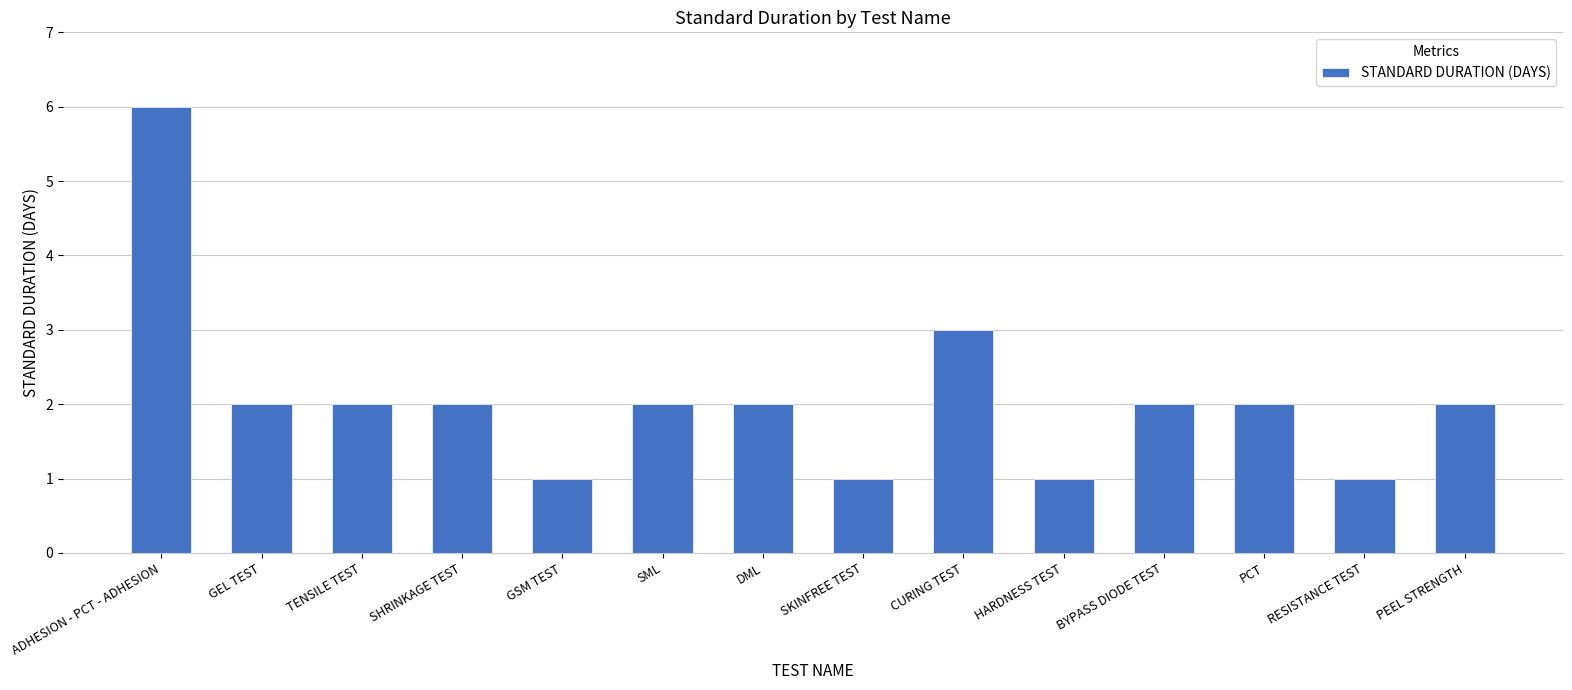

What is the greatest value displayed?

6